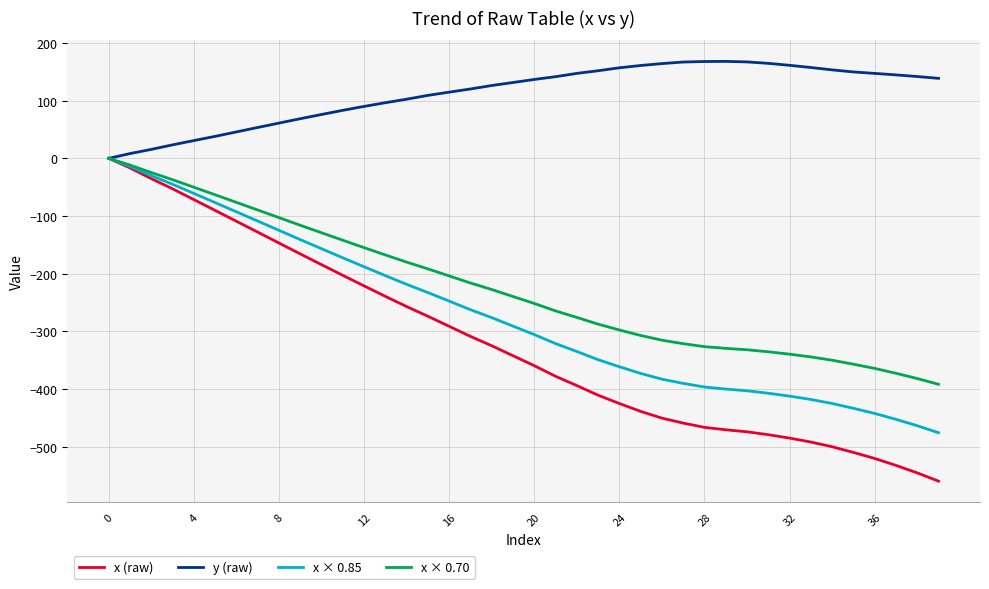

Is this an area chart (filled region under the line)?

No